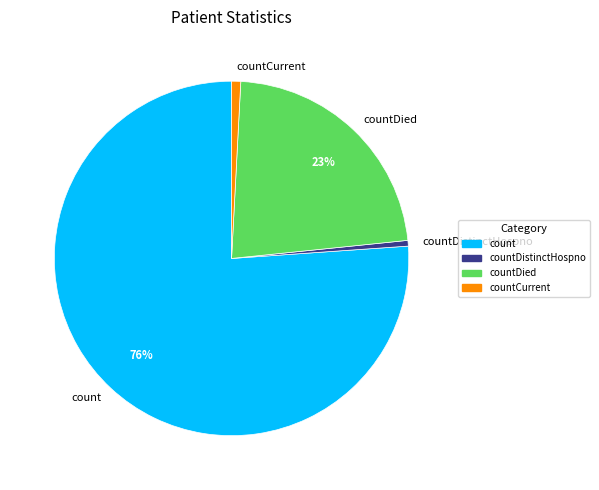

The countDistinctHospno slice represents 11% of the pie. True or false?

False